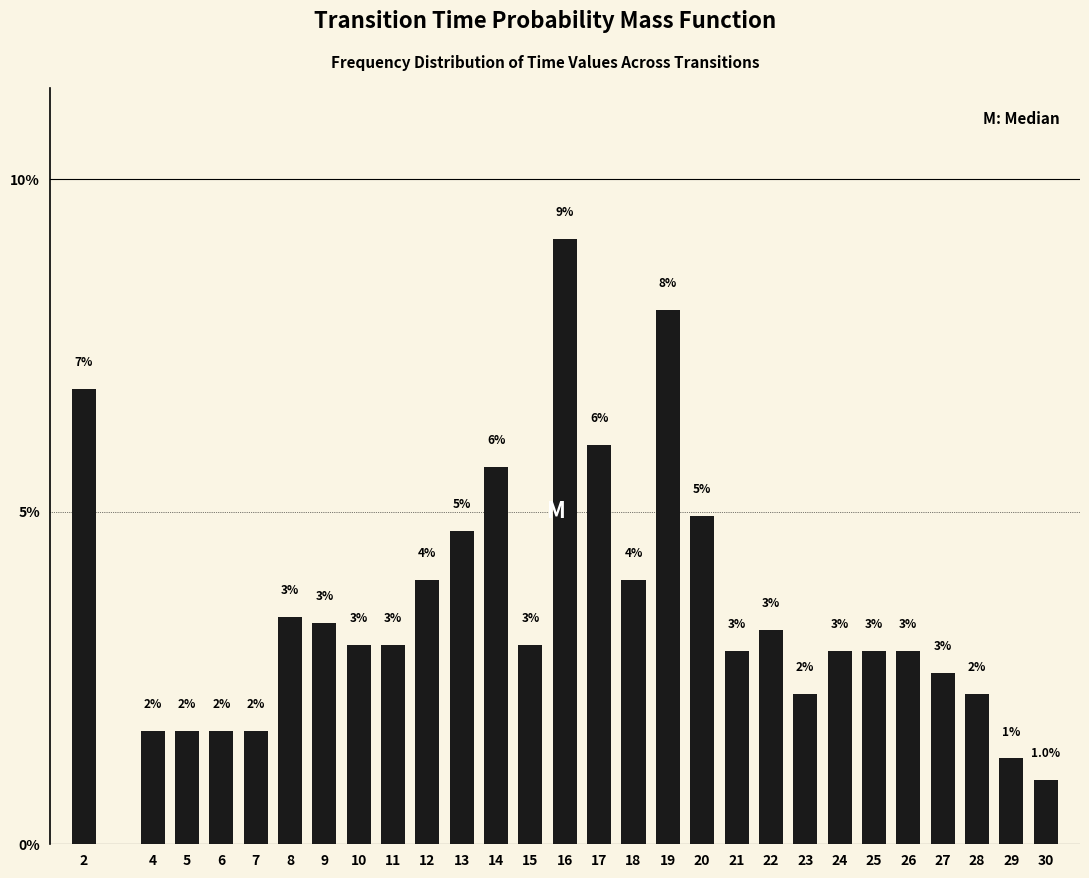

What is the sum of the values at 20 and 19?

13.0